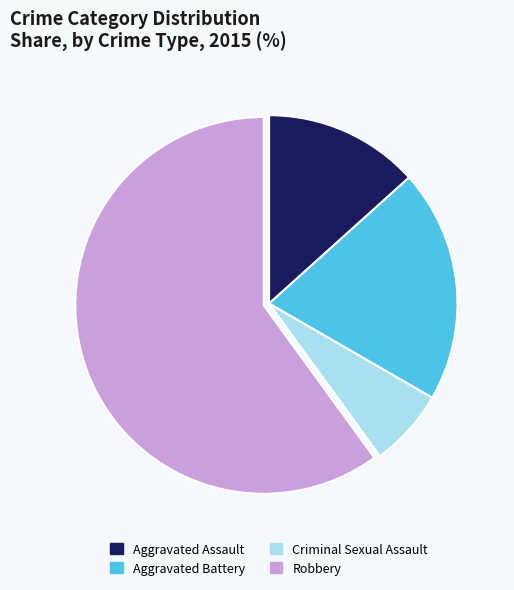

The Aggravated Assault slice represents 13% of the pie. True or false?

True